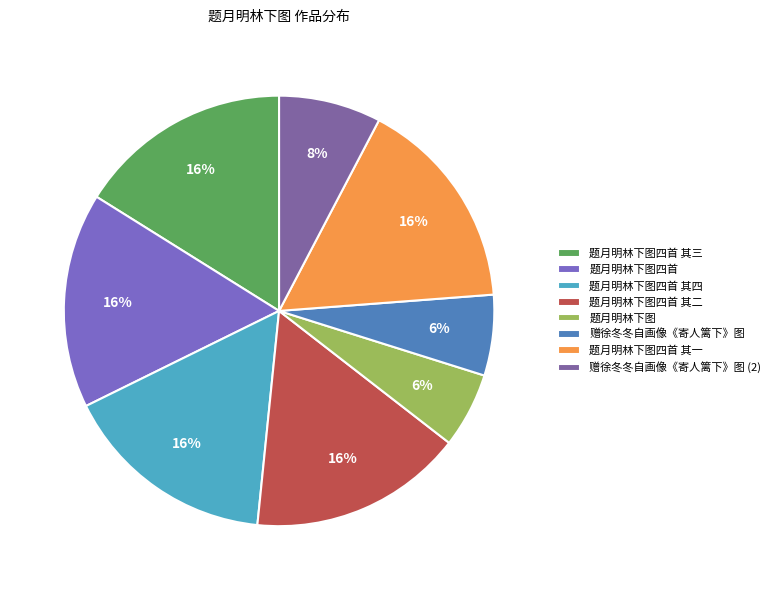

Is it true that 题月明林下图四首 其三 is 23% of the pie?

False